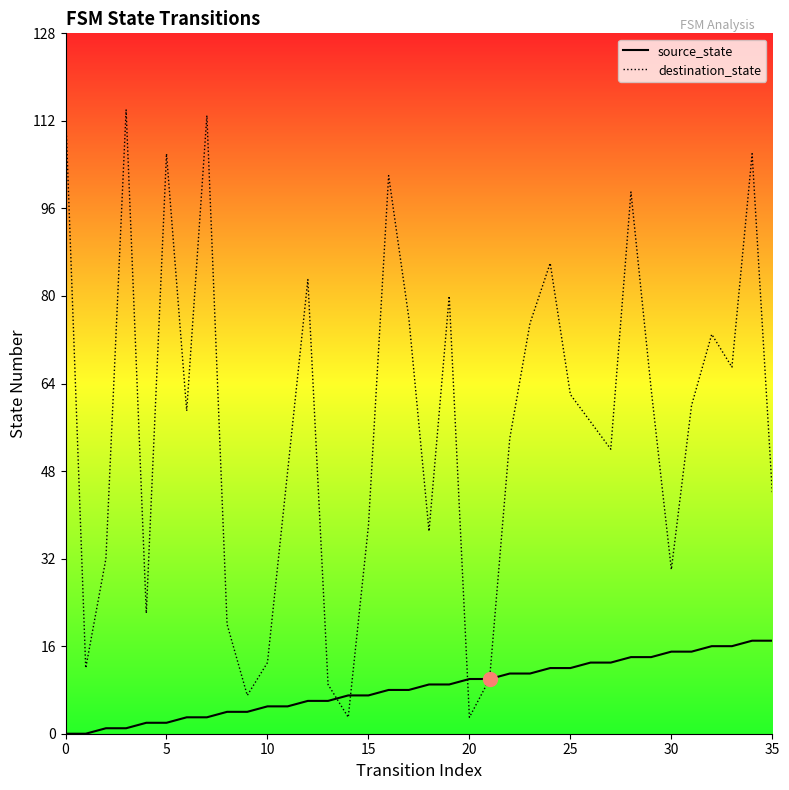

True or false: destination_state has more than 2 points higher than both neighbors.

True